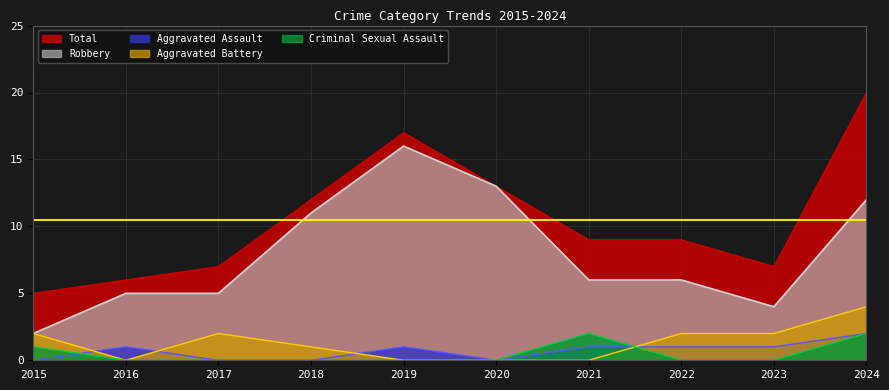

At how many categories does at least one series exceed 17?

1